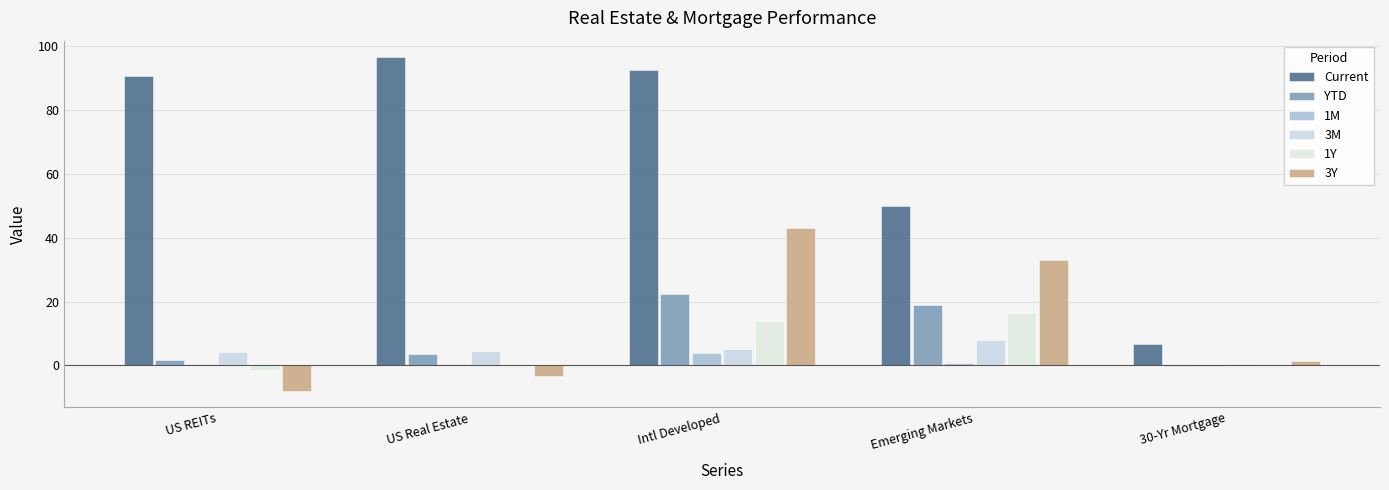

List the series in order of their peak value, lowest first.

1M, 3M, 1Y, YTD, 3Y, Current